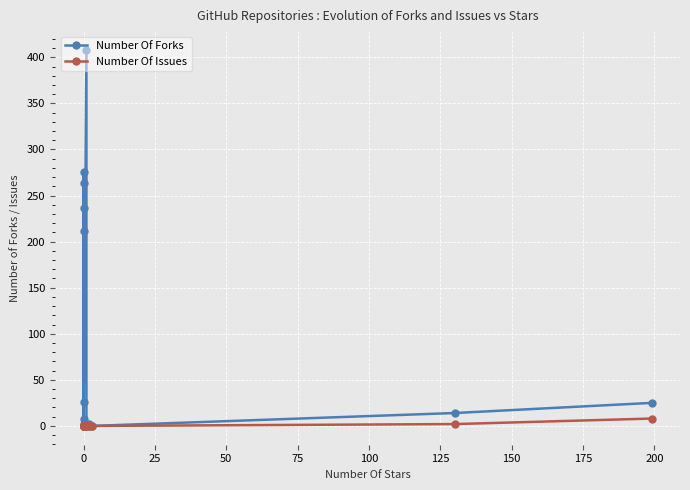

True or false: Number Of Forks has a value of -123 at 17.

False